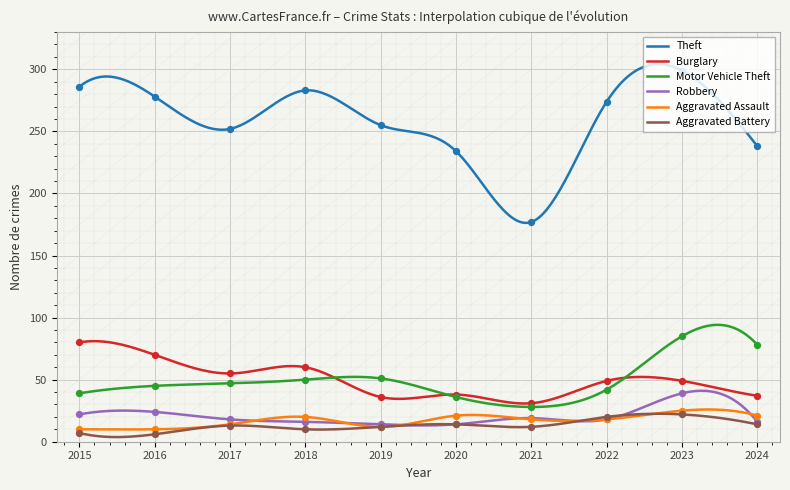

Which series has the largest total across all categories?

Theft